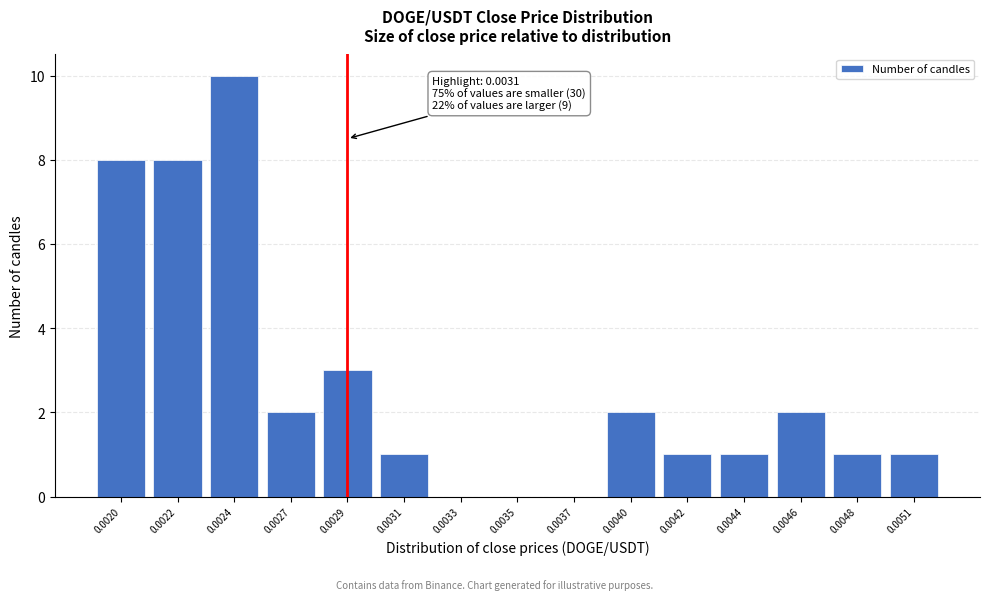

Reading right to left, list all the values displayed in this chart.

0.0051=1	0.0048=1	0.0046=2	0.0044=1	0.0042=1	0.0040=2	0.0037=0	0.0035=0	0.0033=0	0.0031=1	0.0029=3	0.0027=2	0.0024=10	0.0022=8	0.0020=8